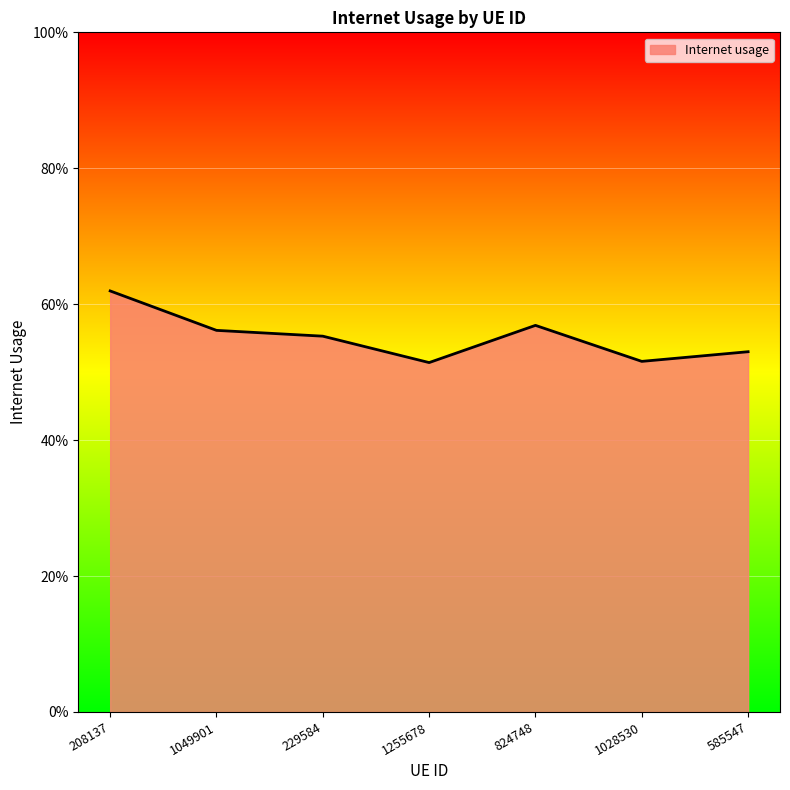

What is the label of the 6th point from the left?

1028530